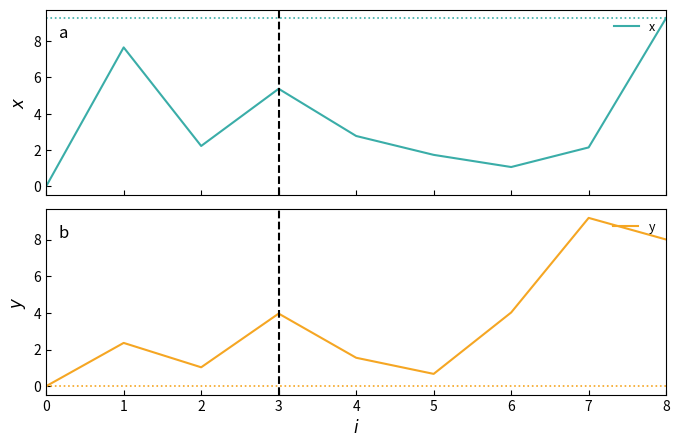

Where do x and y first cross each other?

5 and 6